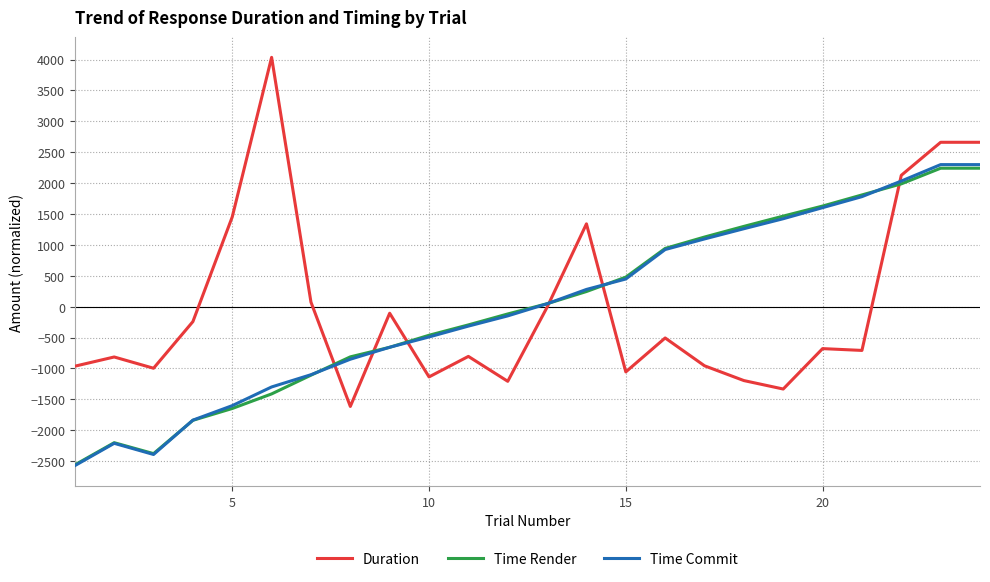

How many distinct data groups are displayed?

3